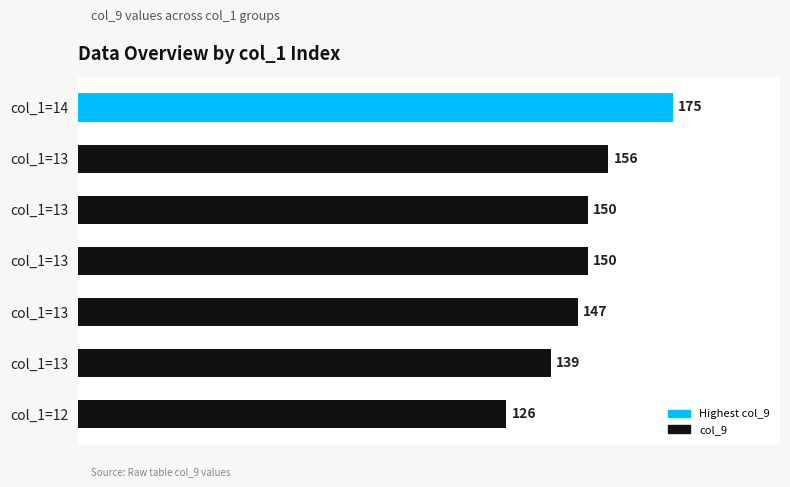

Count the number of data series in this chart.

1